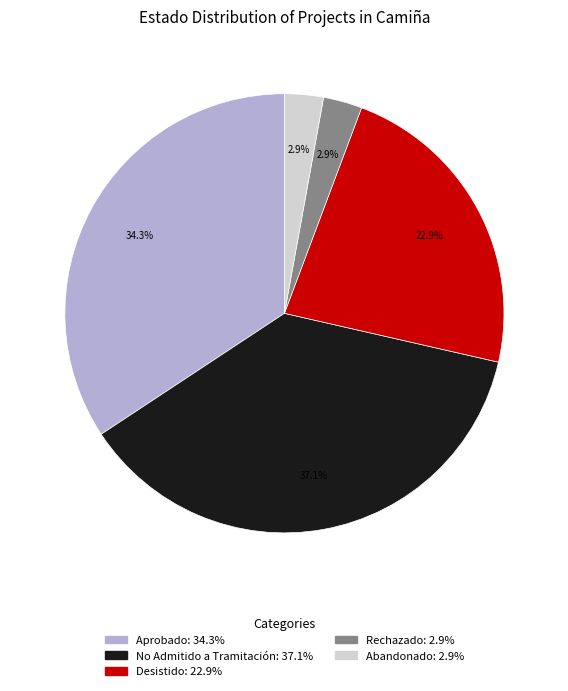

Combined, do Abandonado and Desistido account for over 50%?

No